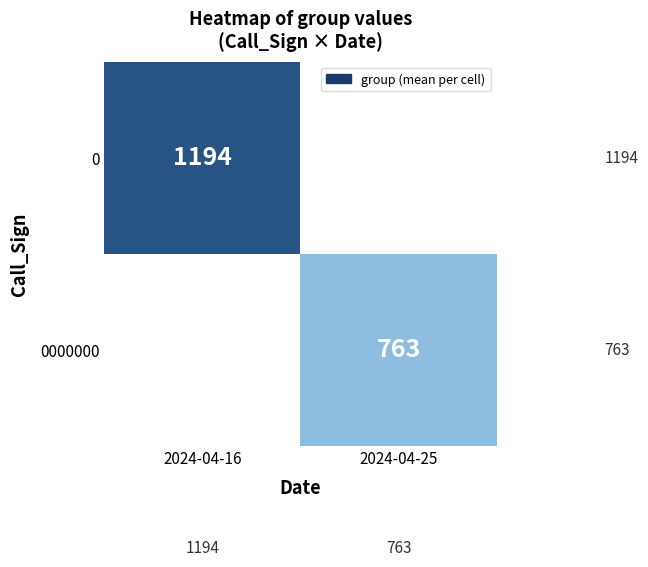

True or false: 0000000 has a value of 1232.4 at 2024-04-25.

False